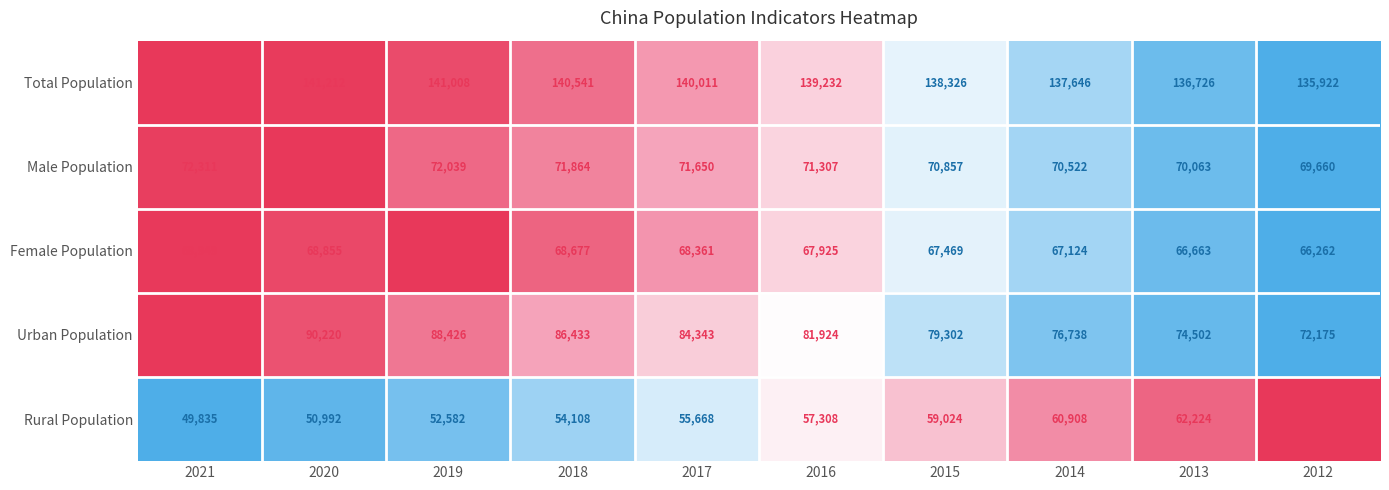

True or false: Urban Population has a value of 97358 at 2012.

False